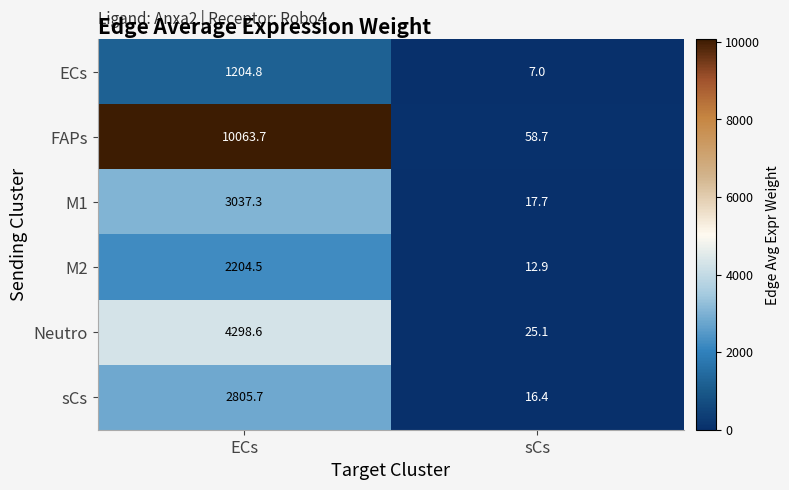

Reading left to right, what are all the values shown in this chart?

ECs: 1204.8	7.0
FAPs: 10063.7	58.7
M1: 3037.3	17.7
M2: 2204.5	12.9
Neutro: 4298.6	25.1
sCs: 2805.7	16.4